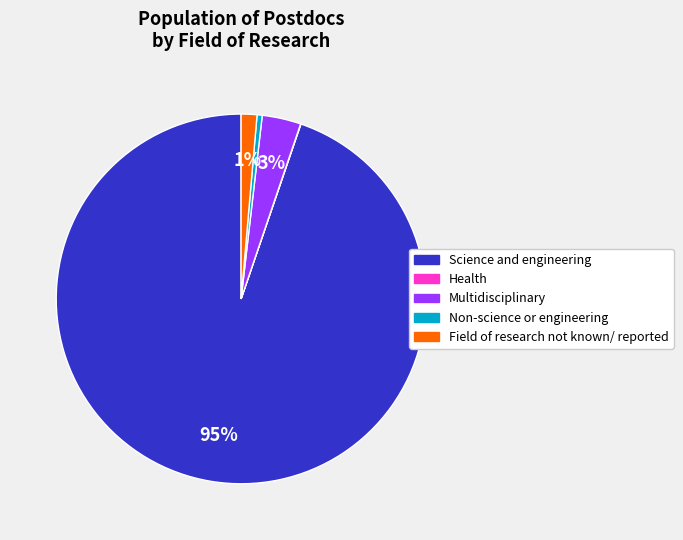

What is the majority slice?

Science and engineering